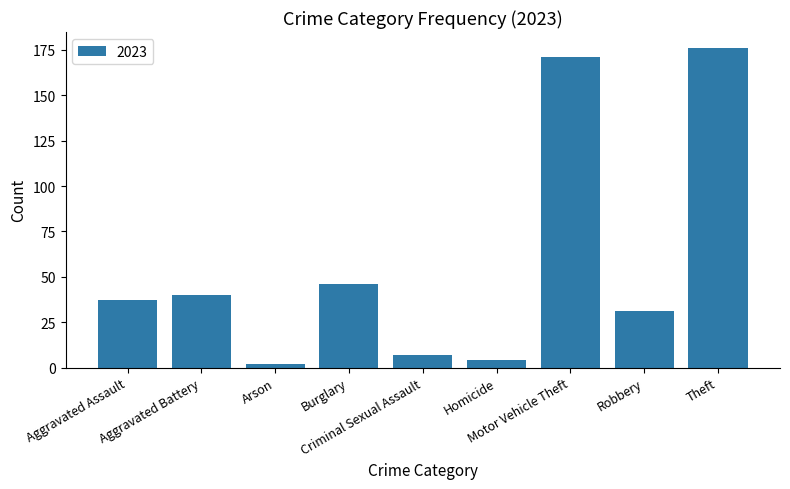

What is the sum of all values?

514